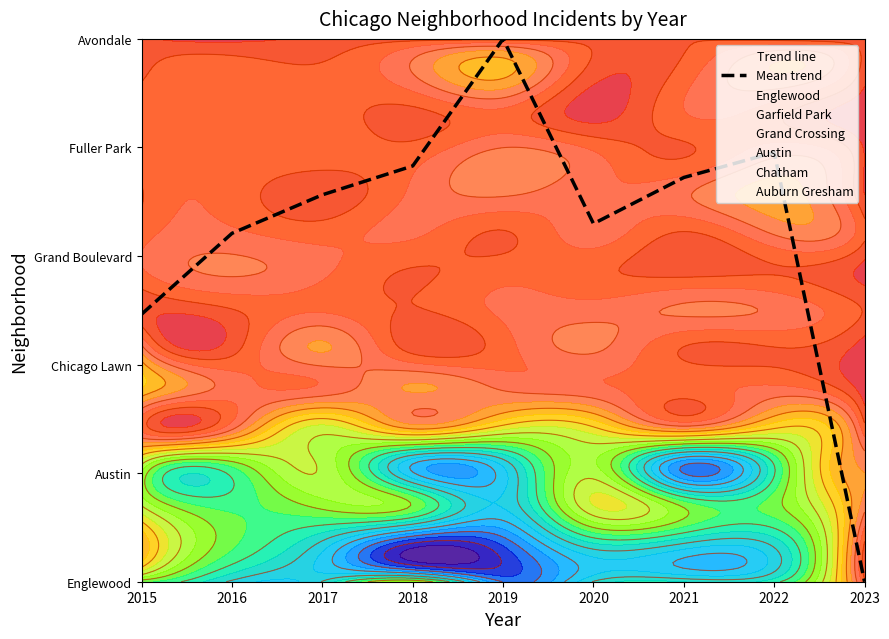

How many data points does each series have?

9